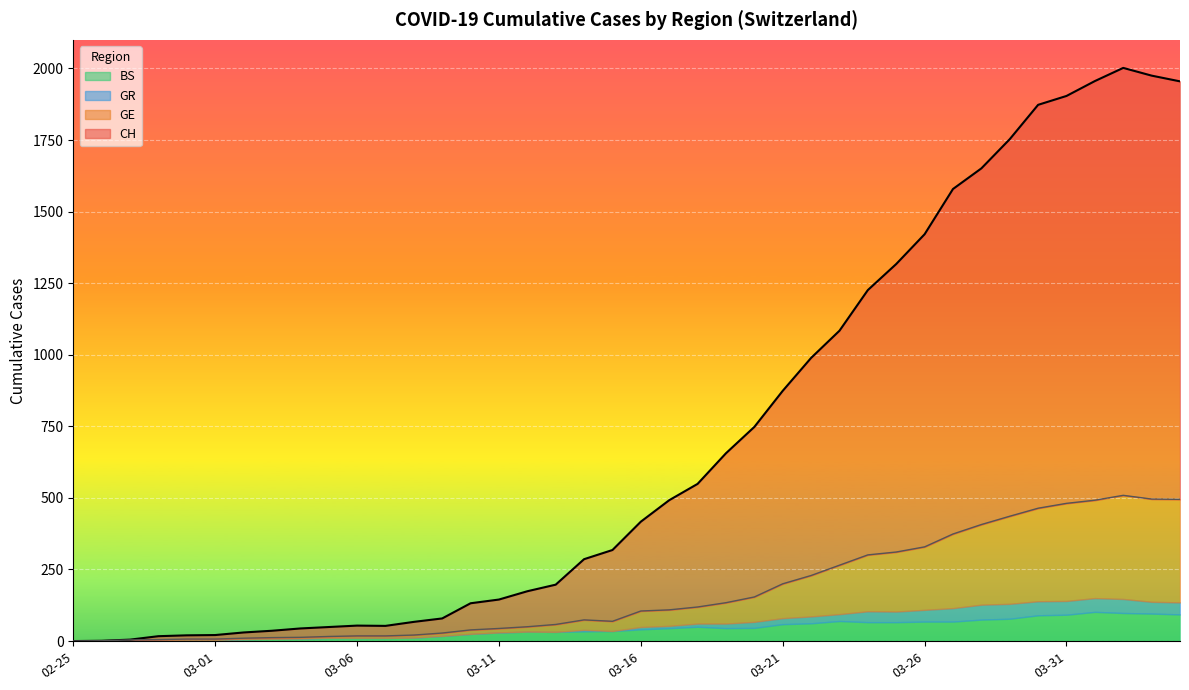

How many values in the GE series exceed 105?

19